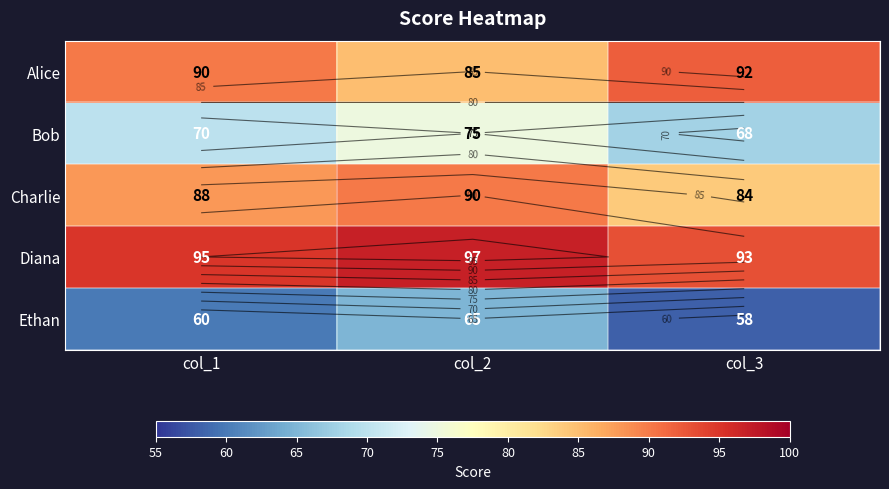

At which category is the sum across all series the highest?

col_2